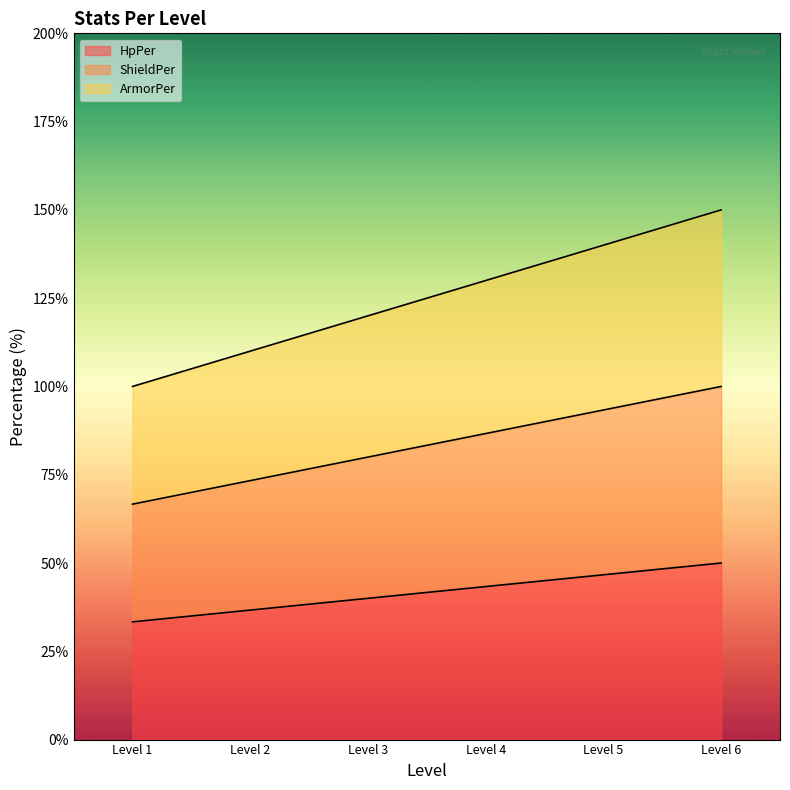

Reading right to left, what are all the values shown in this chart?

HpPer: 50.0	46.7	43.3	40.0	36.7	33.3
ShieldPer: 100.0	93.3	86.7	80.0	73.3	66.7
ArmorPer: 150.0	140.0	130.0	120.0	110.0	100.0